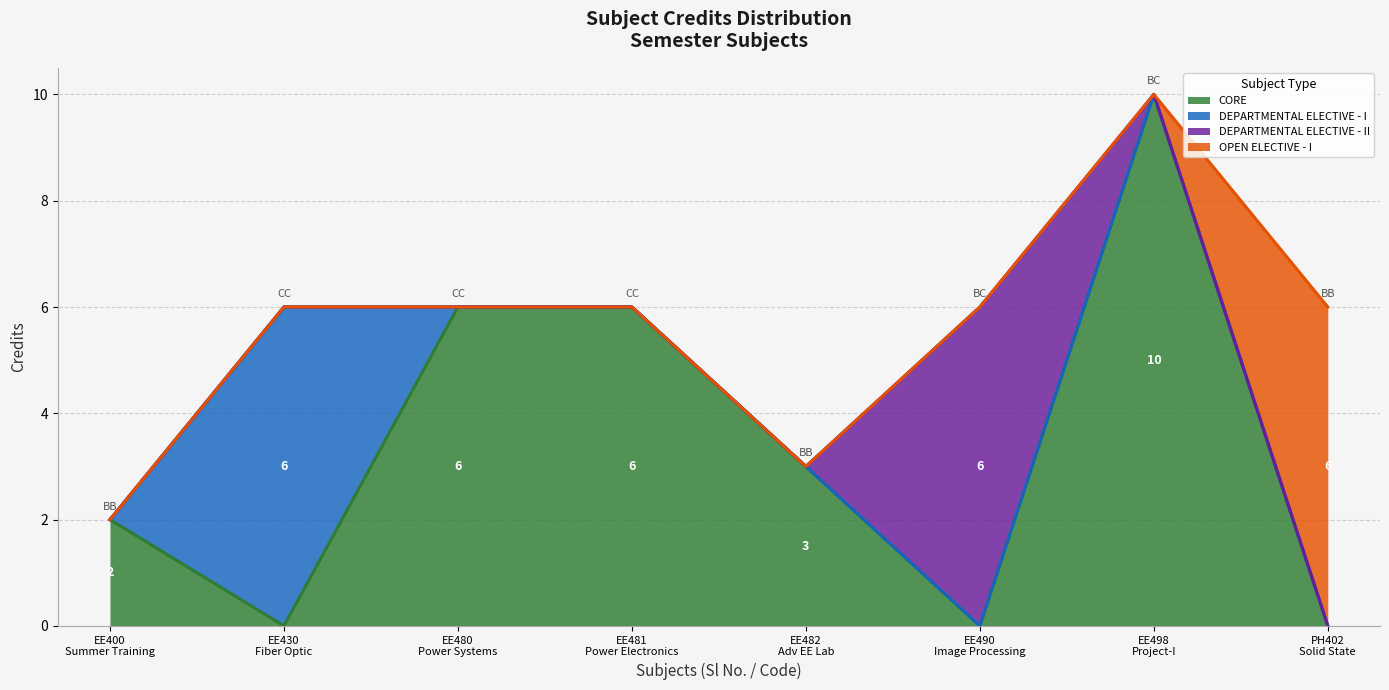

Reading right to left, transcribe all the data shown in this chart.

8=6	7=10	6=6	5=3	4=6	3=6	2=6	1=2